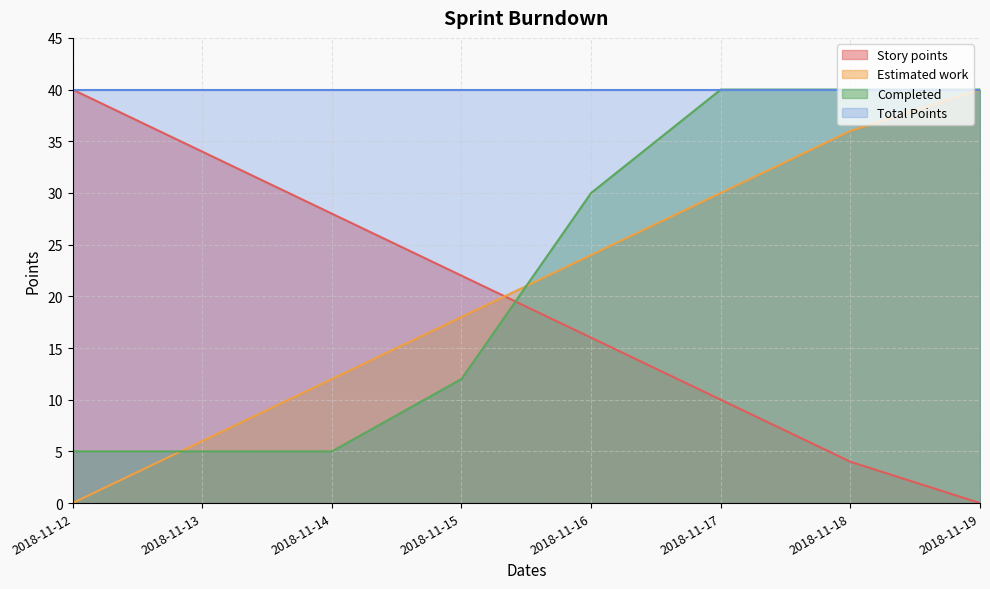

Reading left to right, extract all data points from this chart.

Story points: 2018-11-12=40	2018-11-13=34	2018-11-14=28	2018-11-15=22	2018-11-16=16	2018-11-17=10	2018-11-18=4	2018-11-19=0
Estimated work: 2018-11-12=0	2018-11-13=6	2018-11-14=12	2018-11-15=18	2018-11-16=24	2018-11-17=30	2018-11-18=36	2018-11-19=40
Completed: 2018-11-12=5	2018-11-13=5	2018-11-14=5	2018-11-15=12	2018-11-16=30	2018-11-17=40	2018-11-18=40	2018-11-19=40